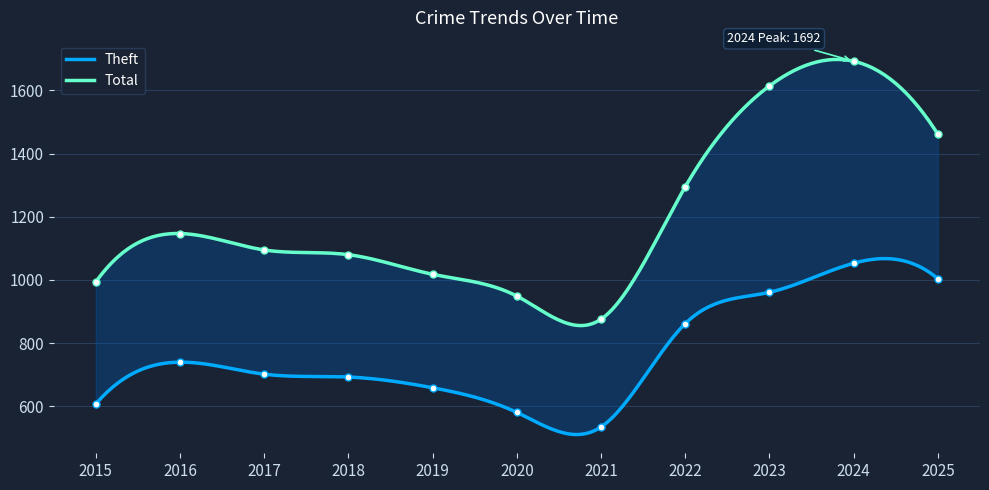

True or false: Total and Theft cross at least once.

False